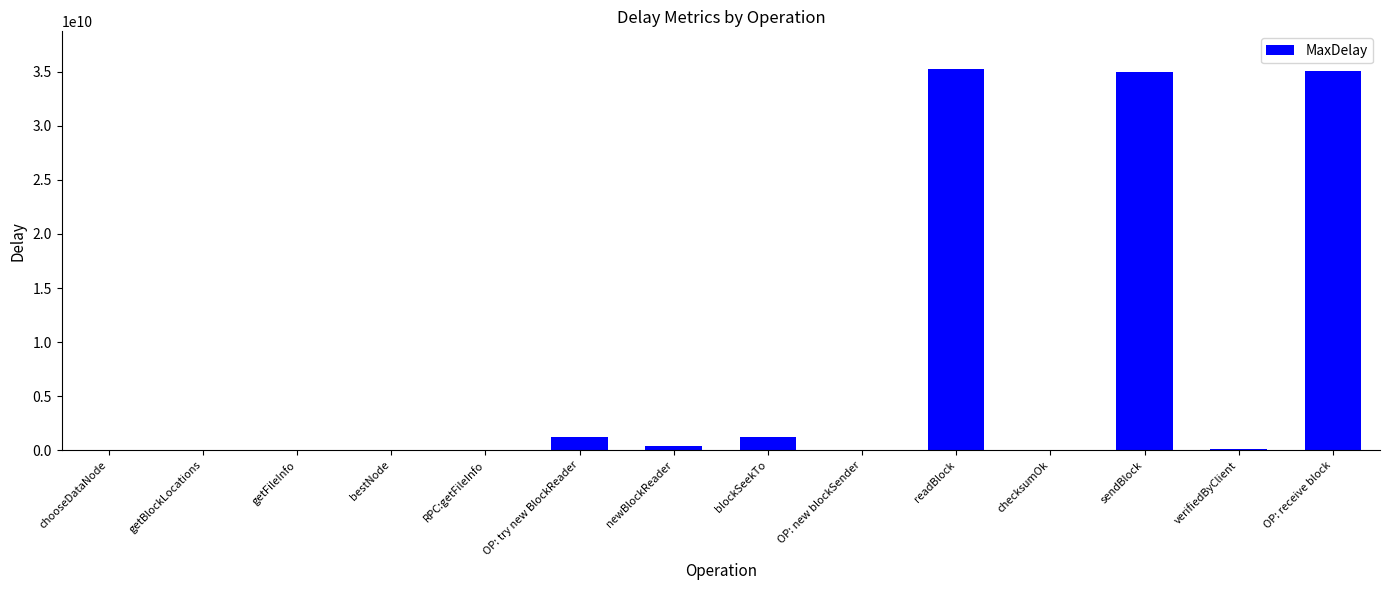

Which has a higher value, sendBlock or bestNode?

sendBlock